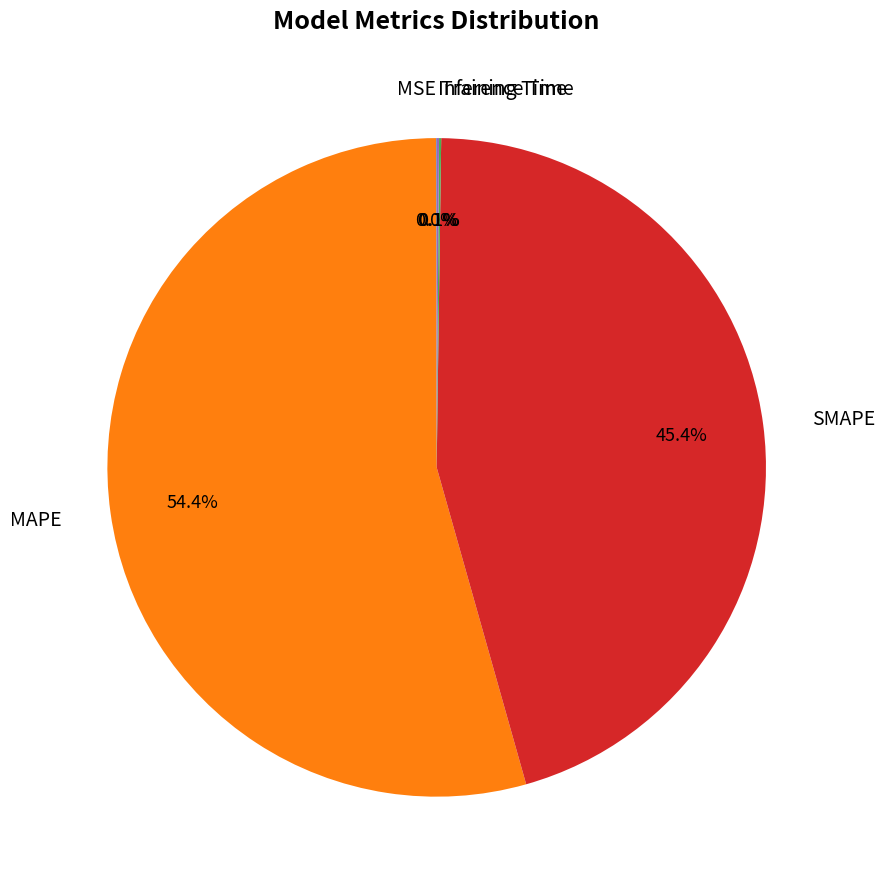

Is there any slice that represents more than half of the pie?

Yes